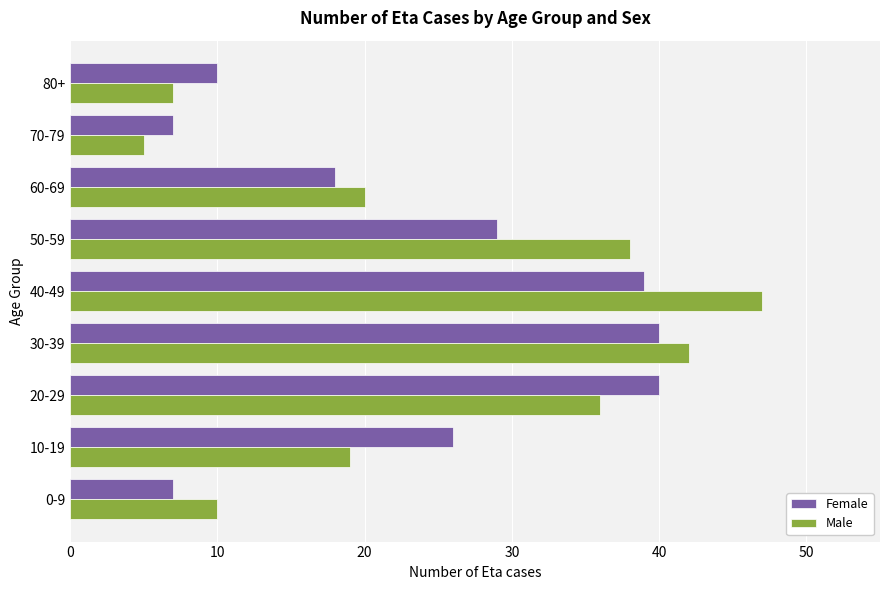

Which series has the largest total across all categories?

Male